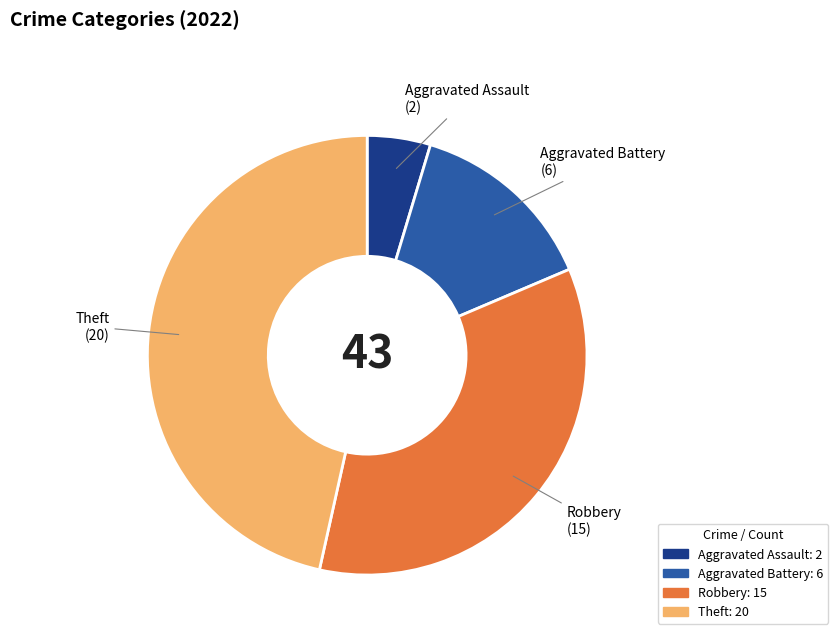

True or false: Aggravated Assault accounts for 10% of the total.

False